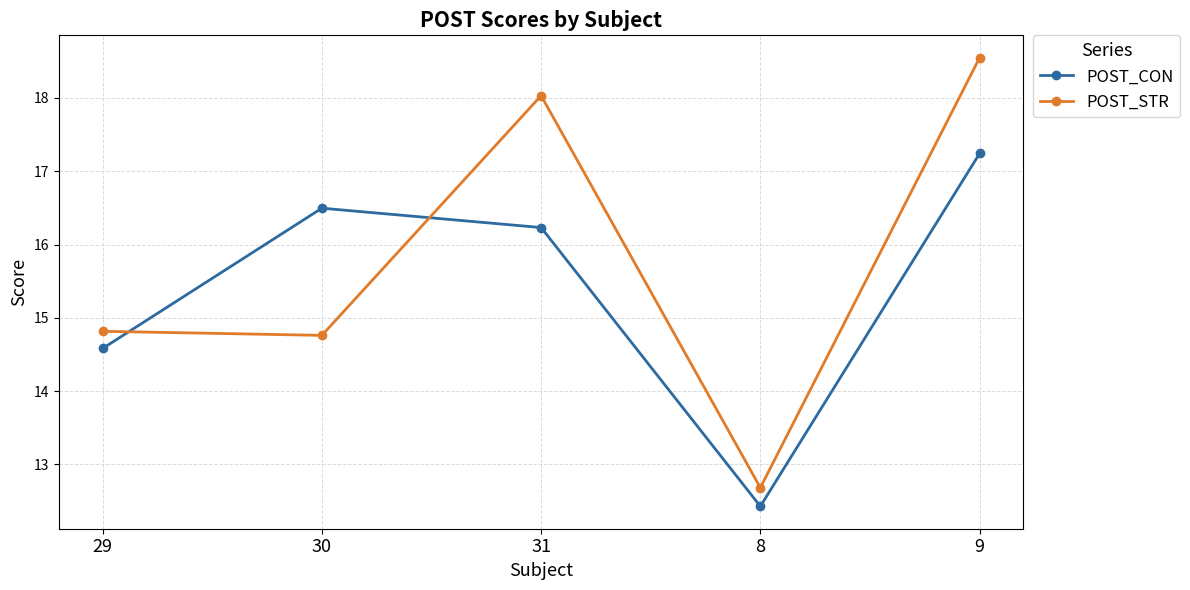

Reading left to right, extract all data points from this chart.

POST_CON: 14.6	16.5	16.2	12.4	17.2
POST_STR: 14.8	14.8	18.0	12.7	18.5